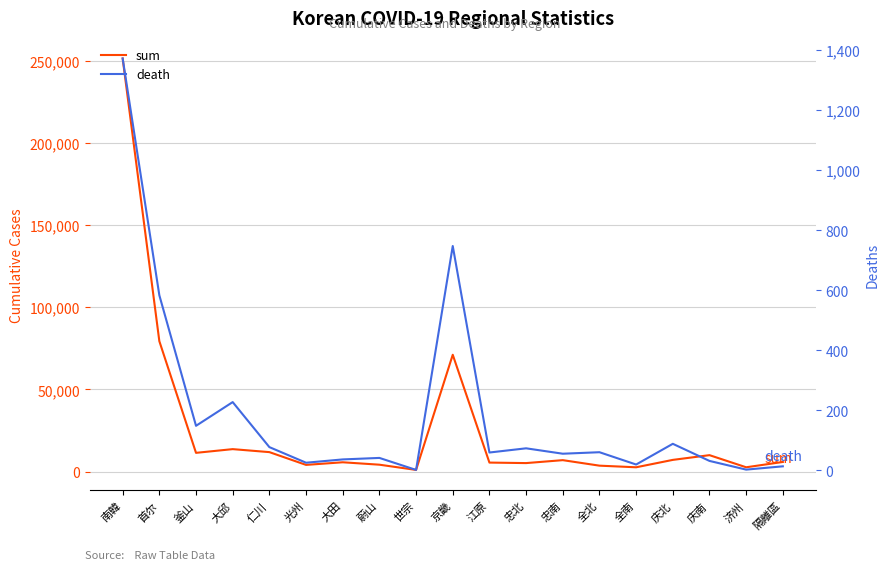

What are all the series names shown in the legend?

sum, death